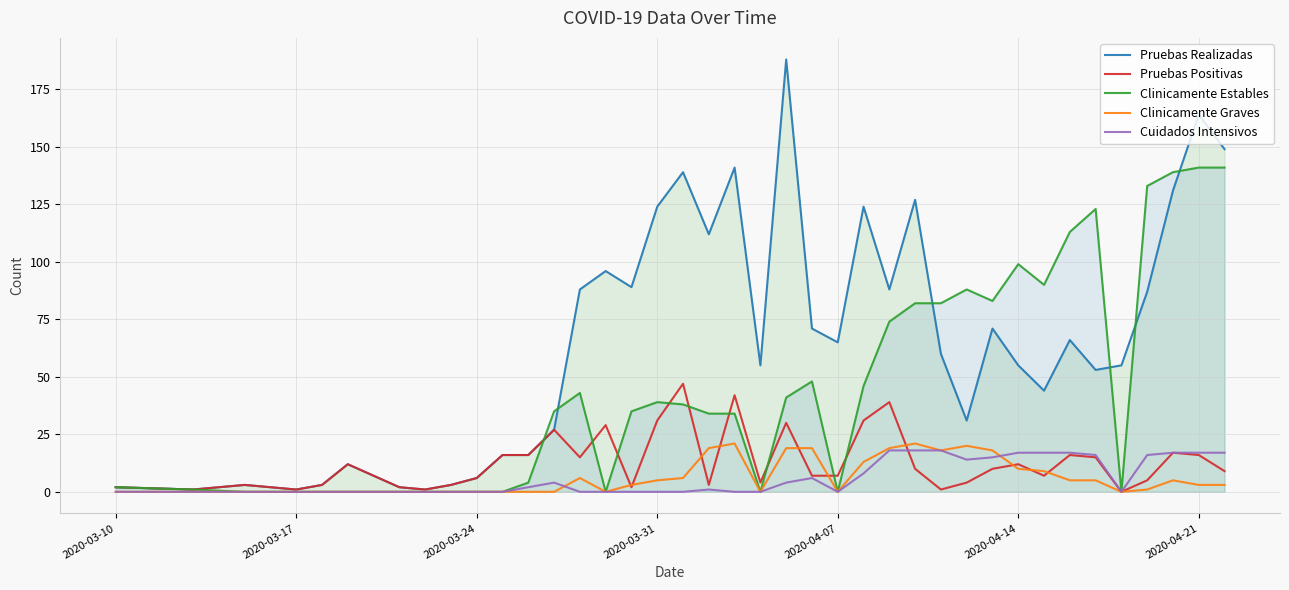

After their last crossing, which series has the higher values: Clinicamente Graves or Pruebas Positivas?

Pruebas Positivas